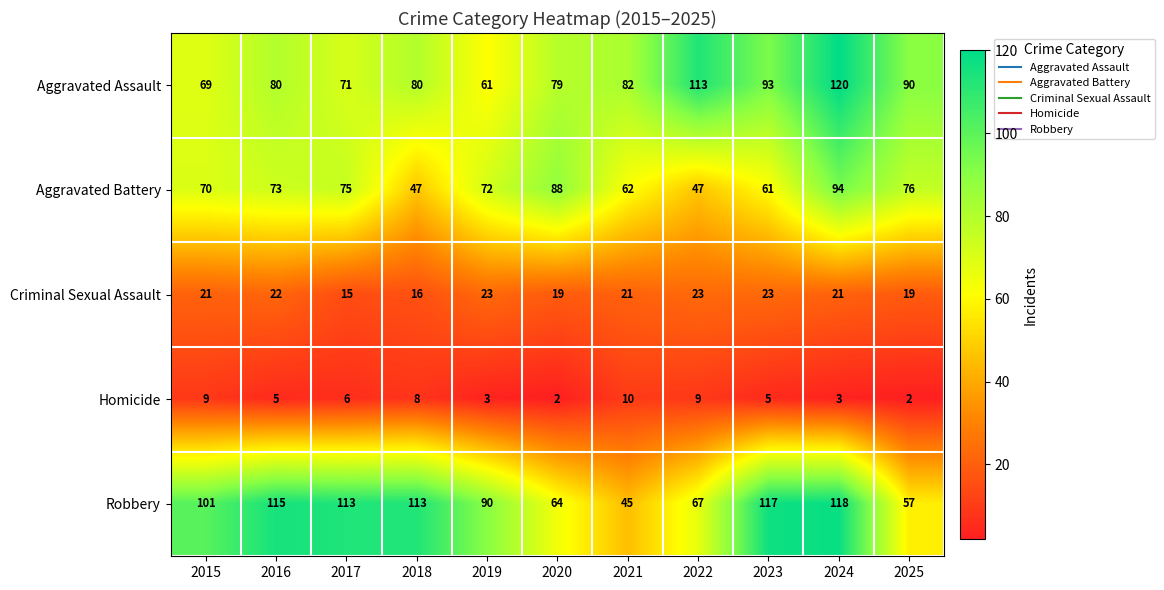

Where is Aggravated Battery nearest to the value 70?

2015